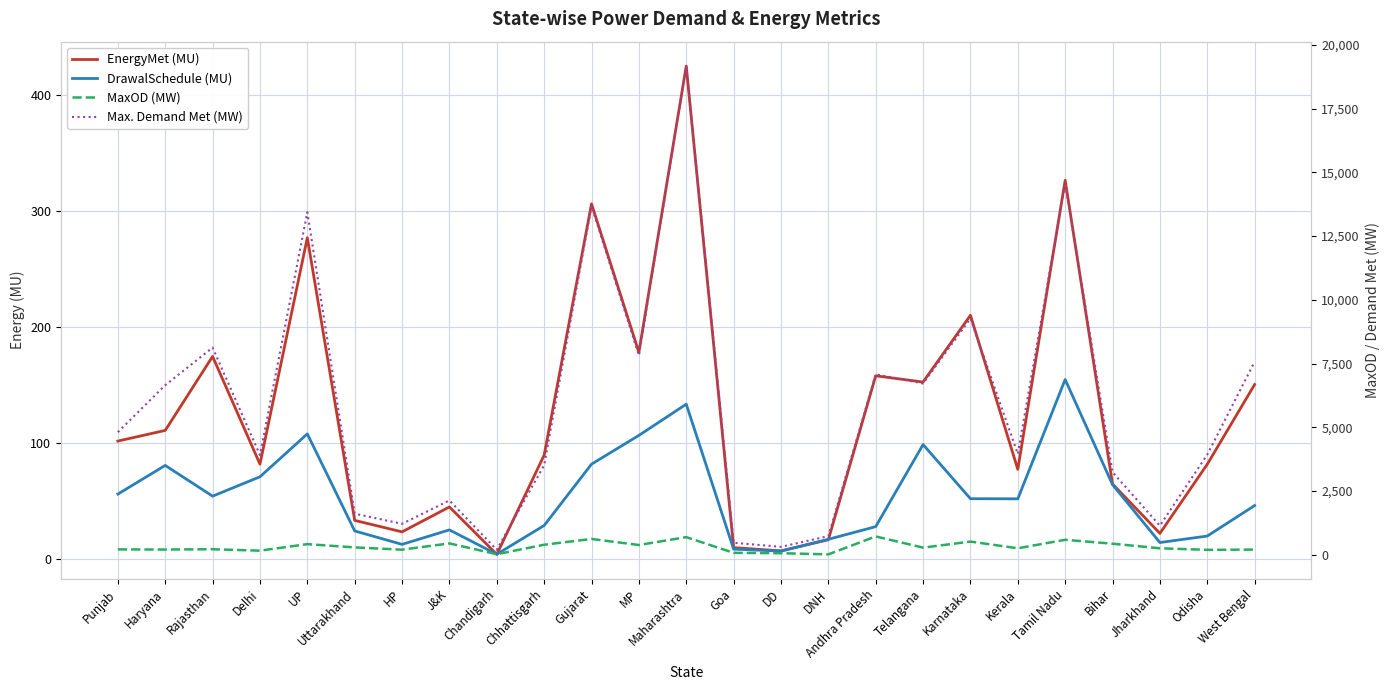

Between which two adjacent categories do EnergyMet (MU) and DrawalSchedule (MU) first intersect?

J&K and Chandigarh